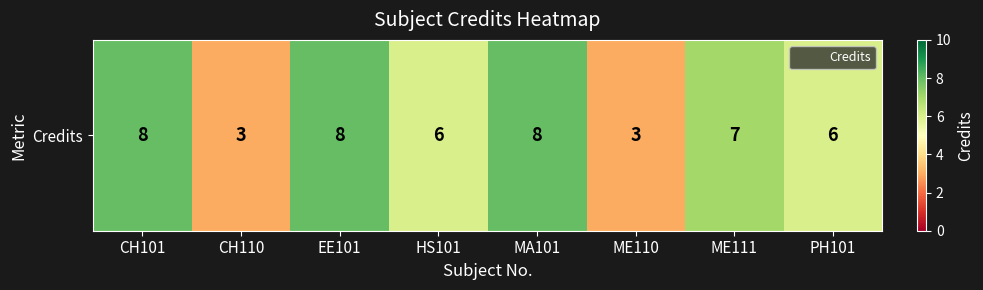

Is it true that the value at HS101 is 10?

False